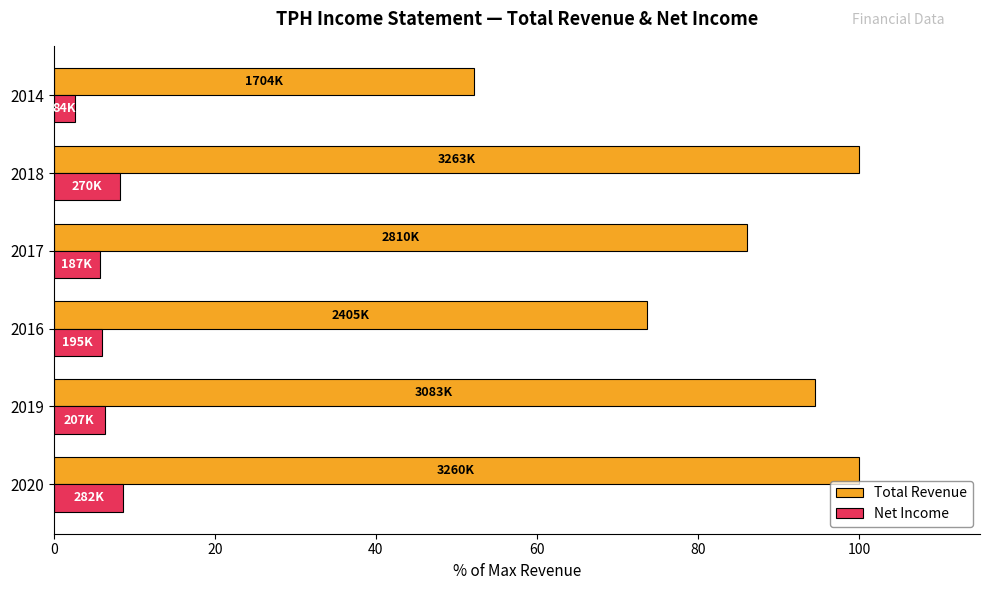

List the series in order of their overall mean, highest first.

Total Revenue, Net Income